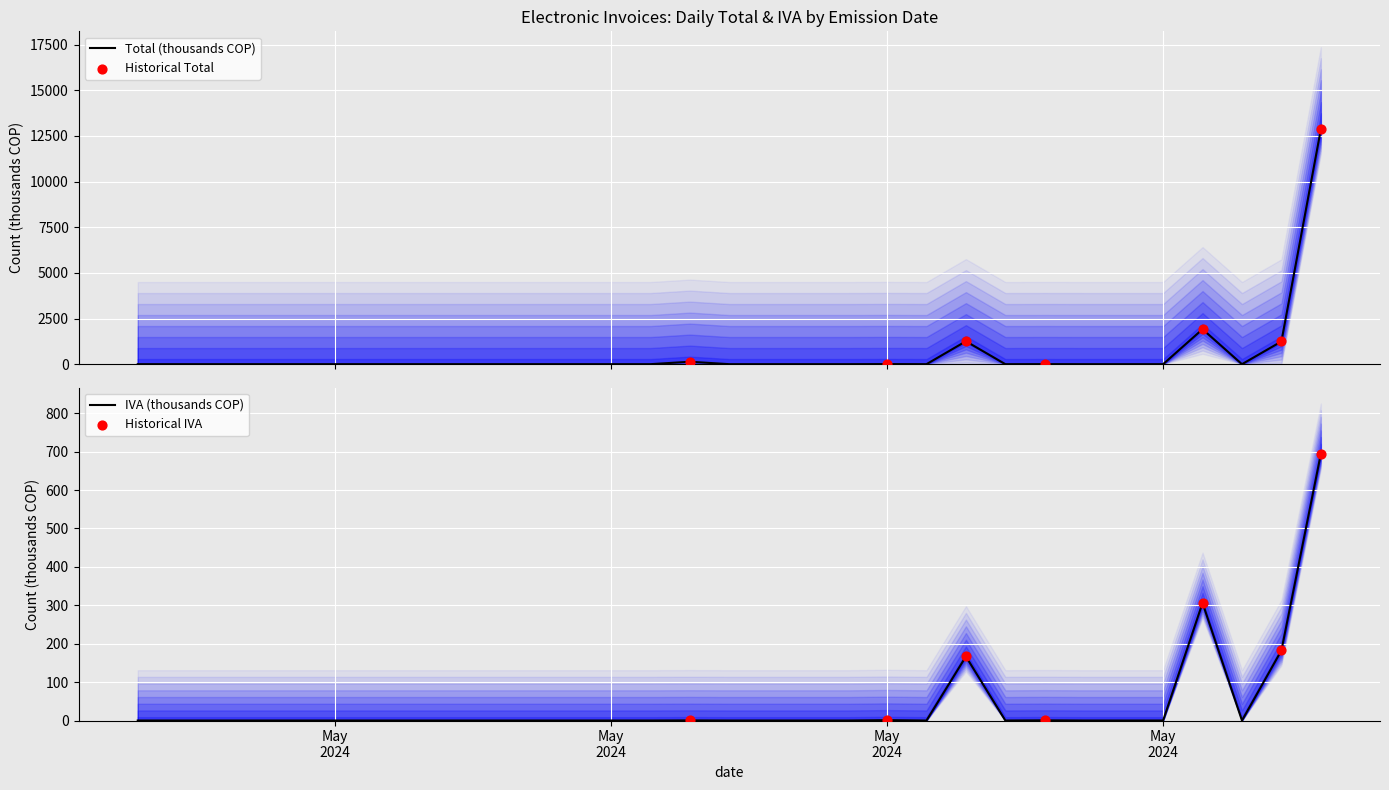

Which series has the largest total across all categories?

Total